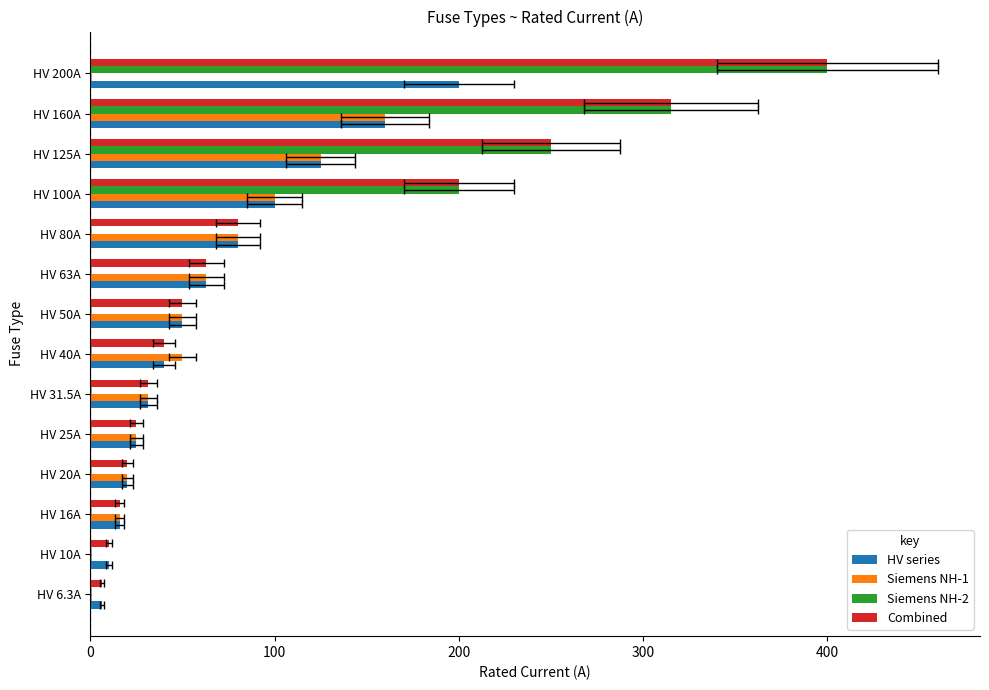

What is the sum of all HV series values?

926.8